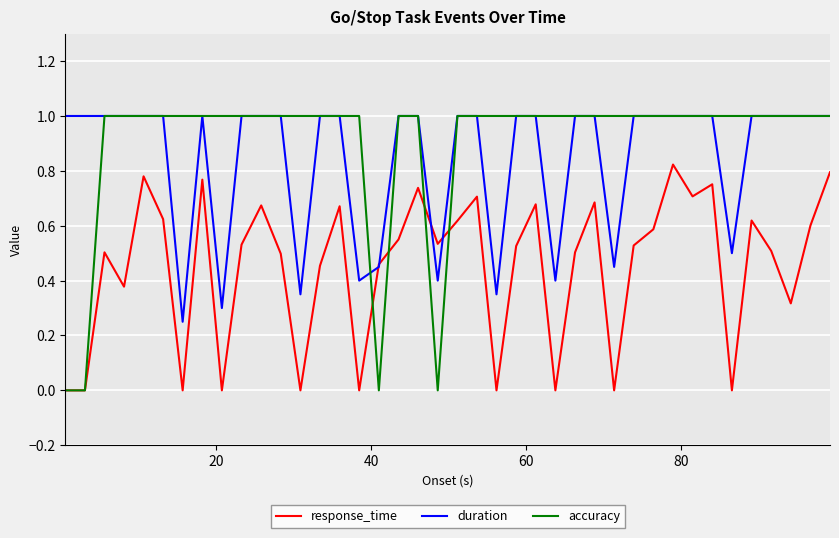

Which series has the largest range (max minus min)?

accuracy